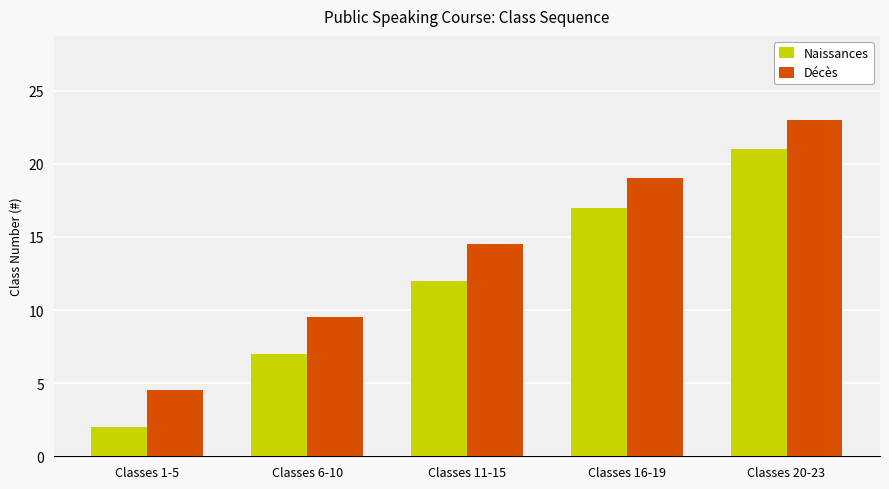

The value of Naissances at Classes 1-5 is 1.1. True or false?

False